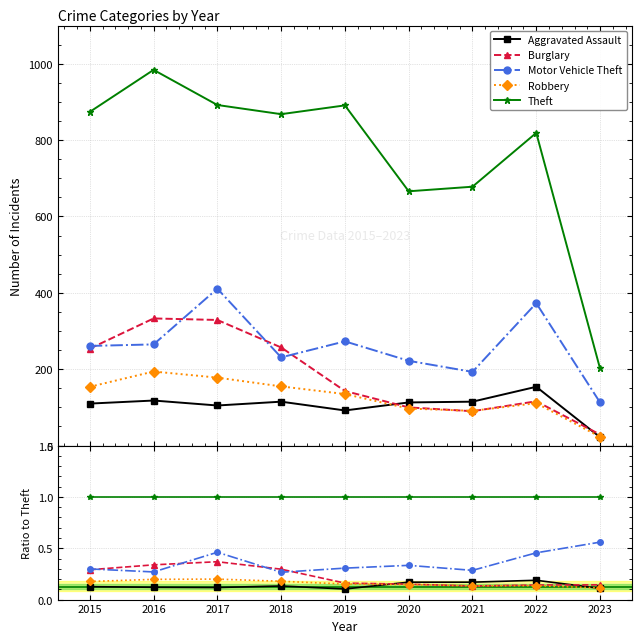

What is the total value across all series at 2023?

1.9